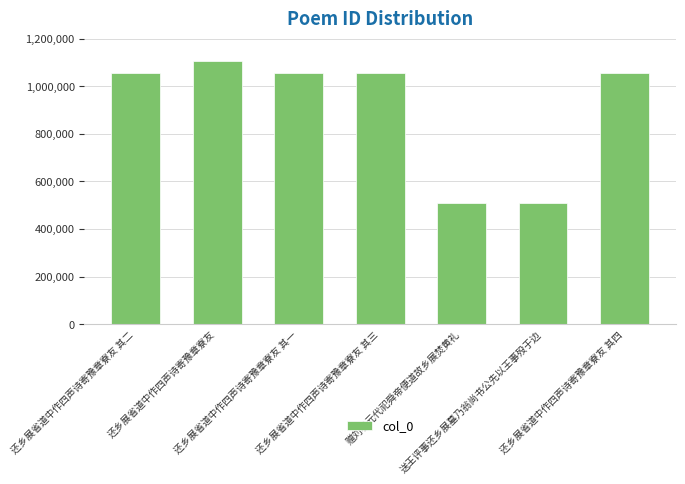

What is the difference between the second highest and minimum values?

545131